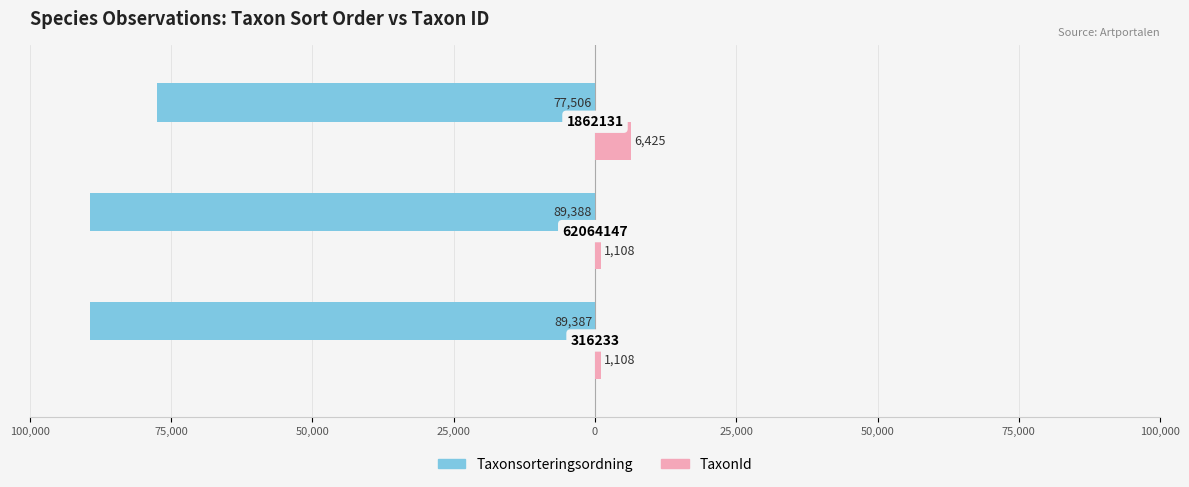

What are all the series names shown in the legend?

Taxonsorteringsordning, TaxonId